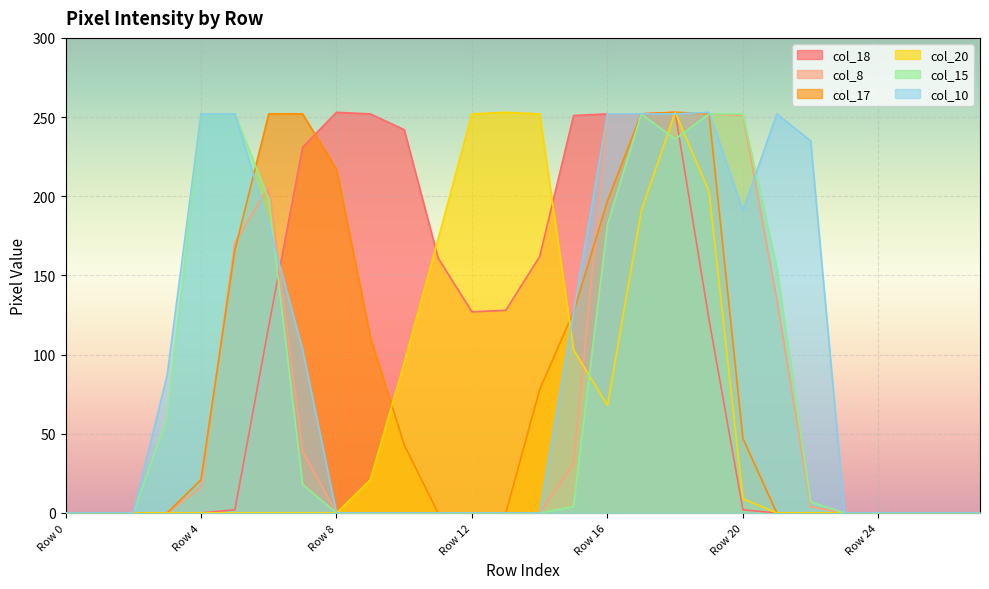

The value of col_10 at Row 1 is 0. True or false?

True